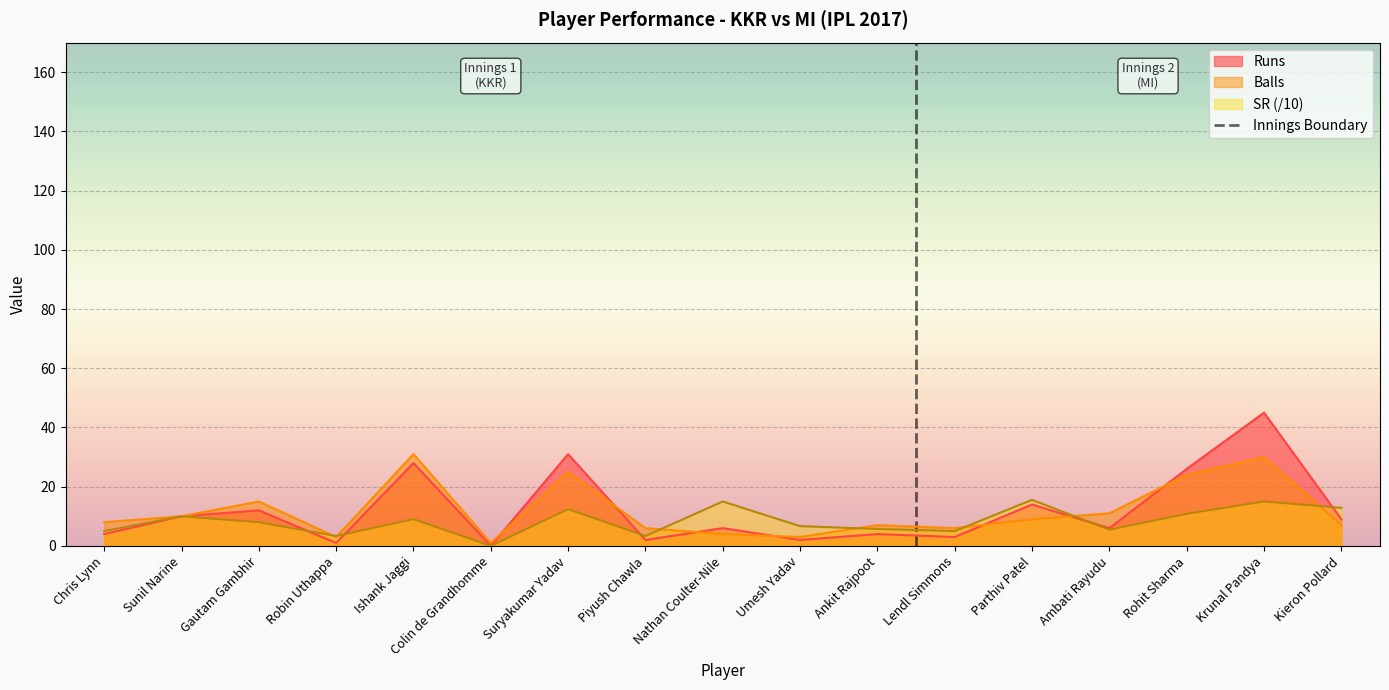

What is the approximate value of SR at Suryakumar Yadav?

12.4